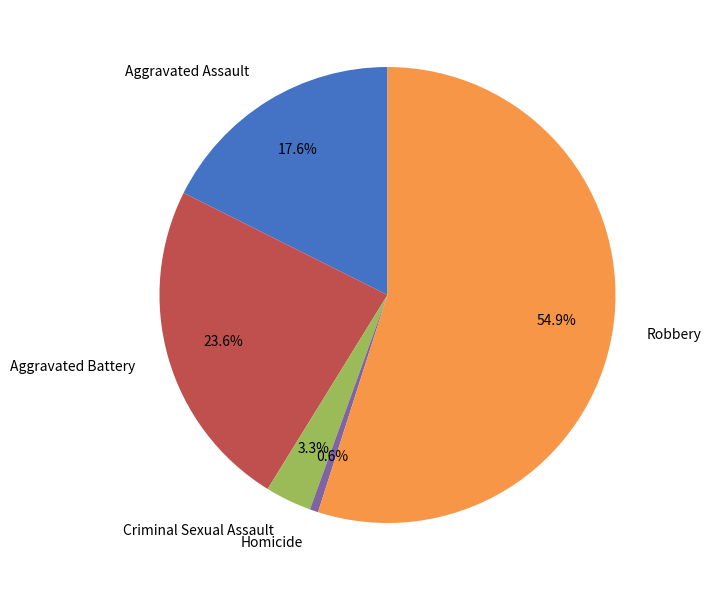

To the nearest percent, what is the difference between the largest and smallest slice percentages?

54%